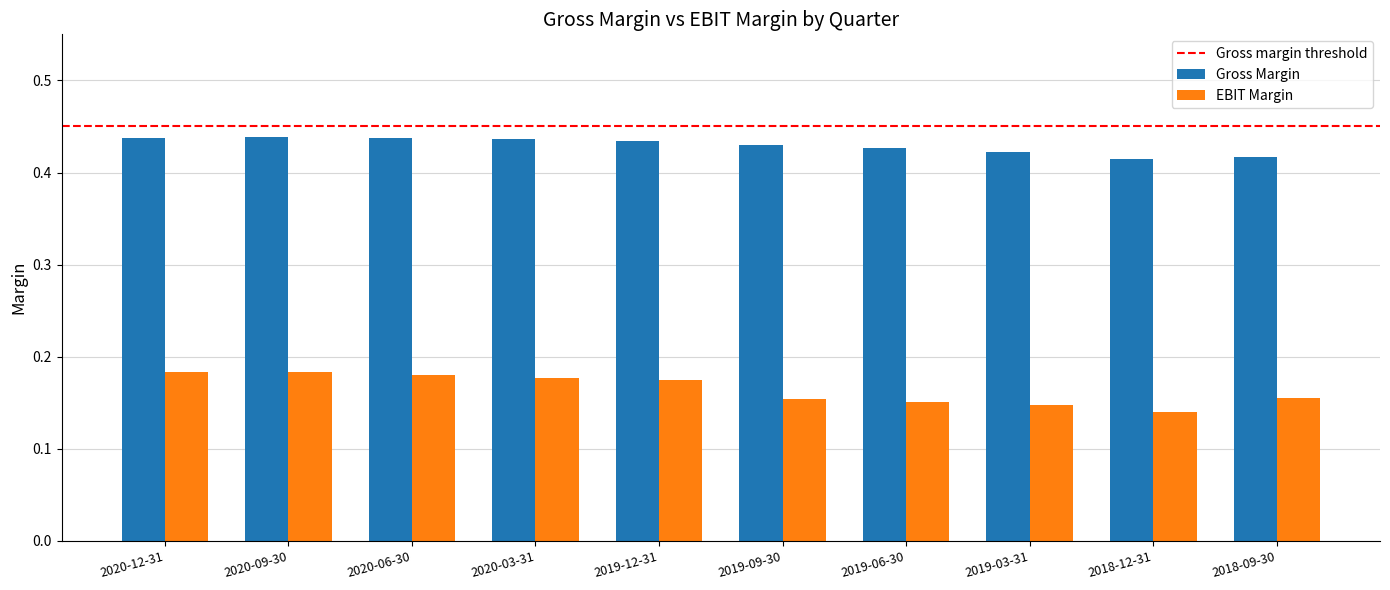

Count the number of categories in the chart.

10